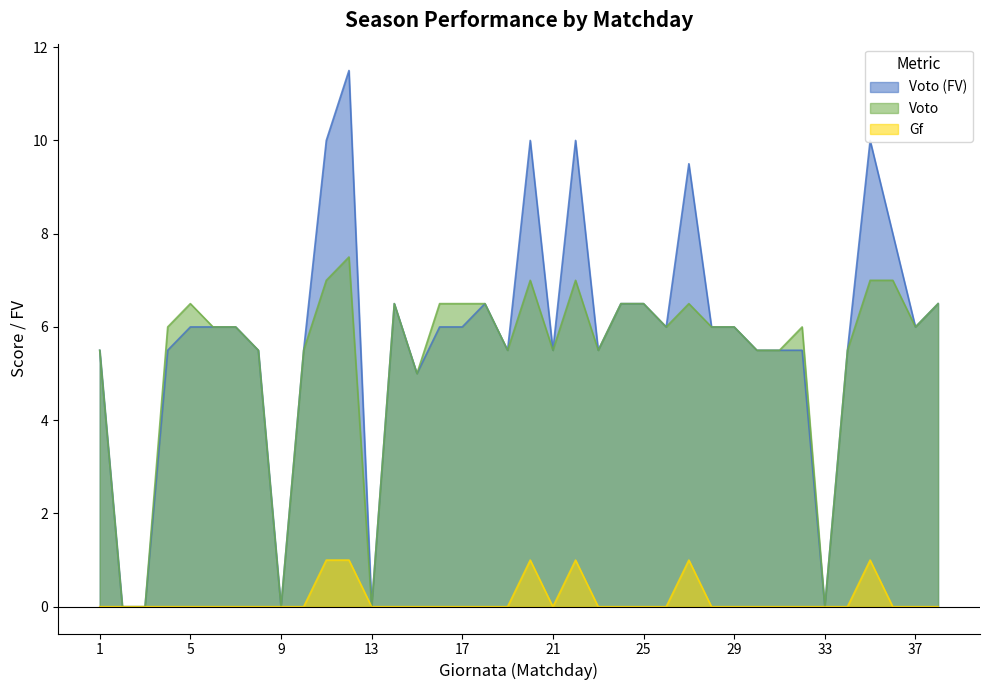

Rank the series at 24 from lowest to highest value.

Gf, Voto (FV), Voto